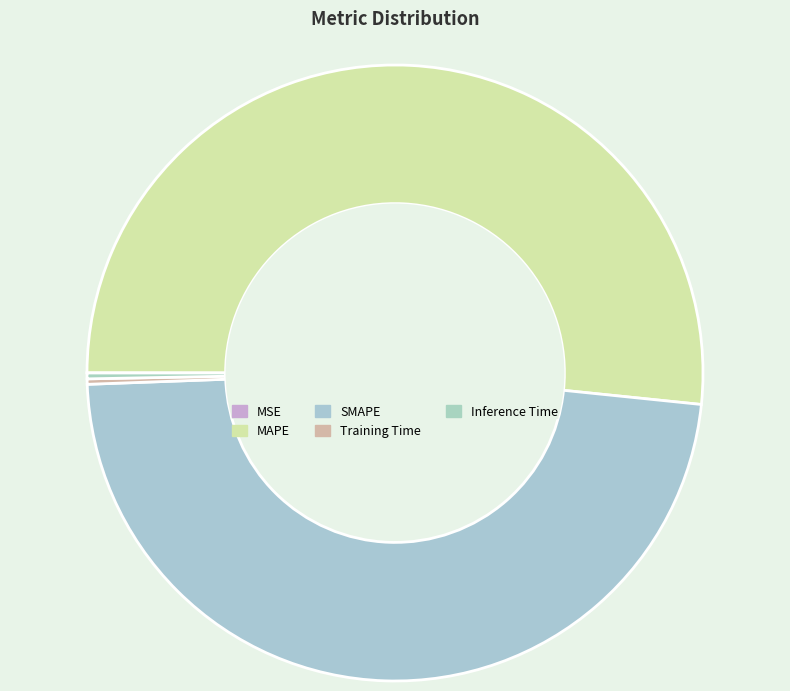

Which has a higher value, MAPE or Training Time?

MAPE